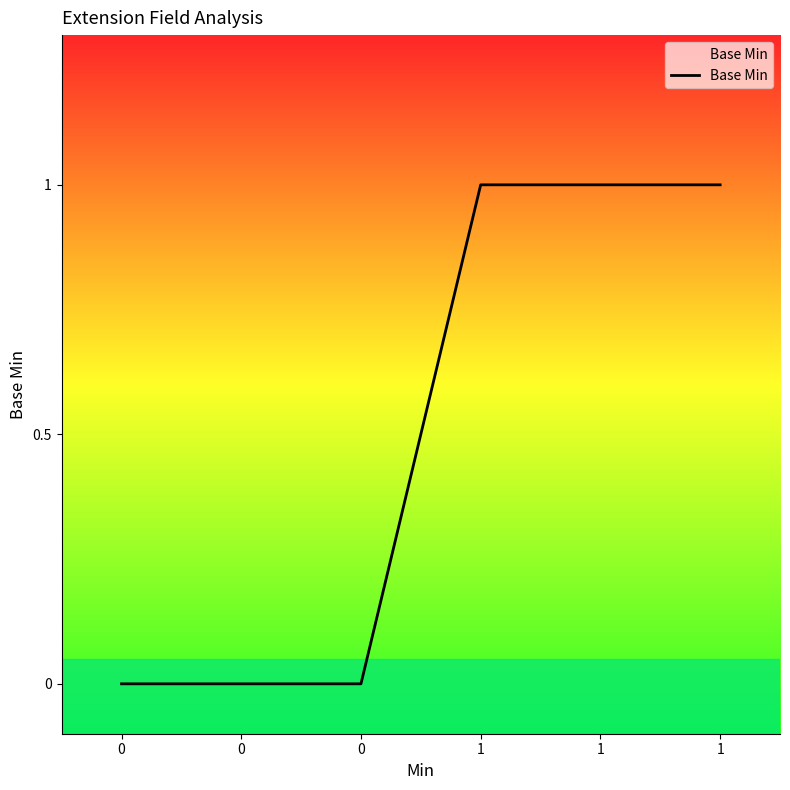

The chart shows a value of 1 at 1. True or false?

True